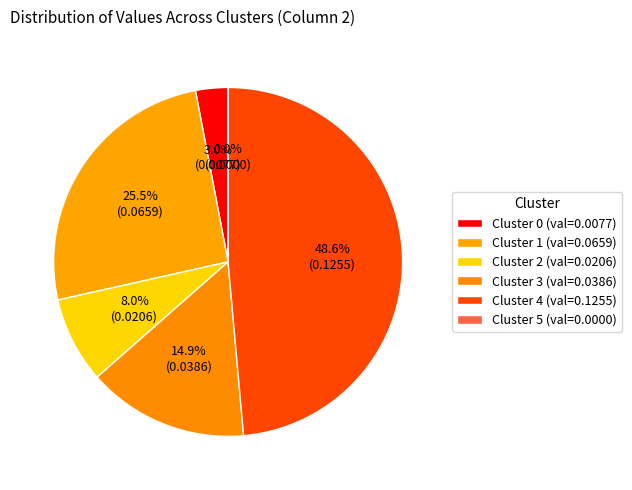

Which slice is the largest?

Cluster 4